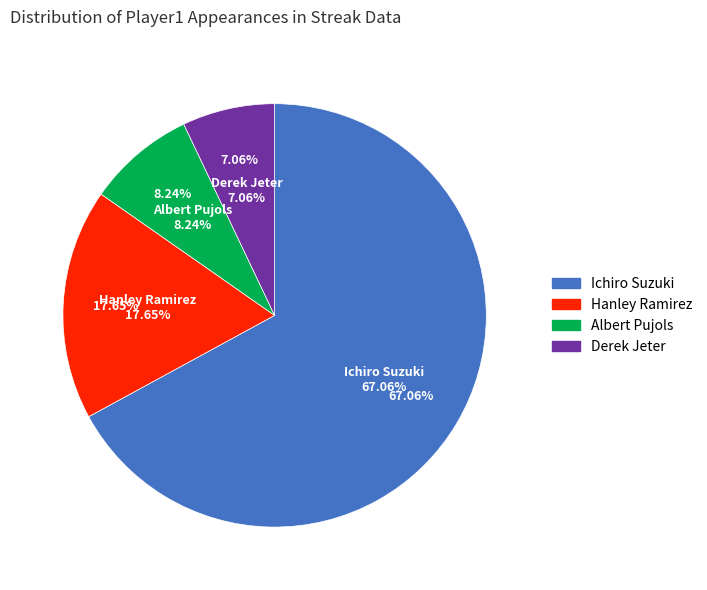

What percentage is the Derek Jeter slice, to the nearest percent?

7%